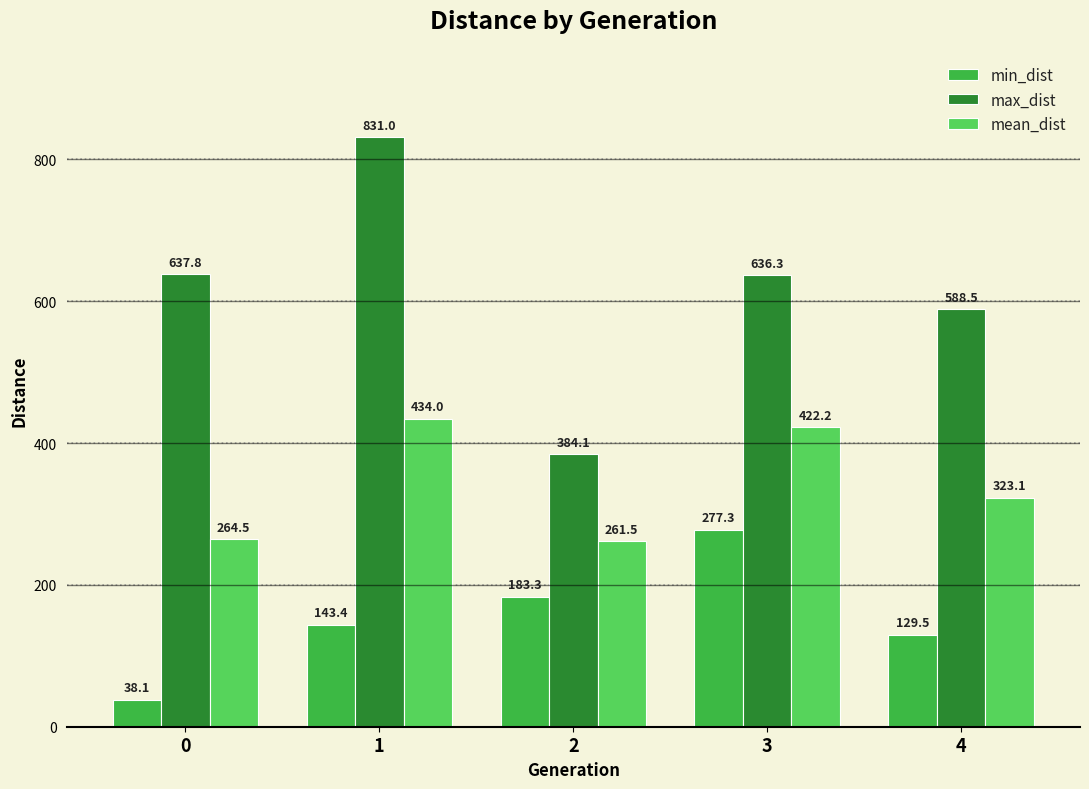

The value of max_dist at 3 is 636.3. True or false?

True